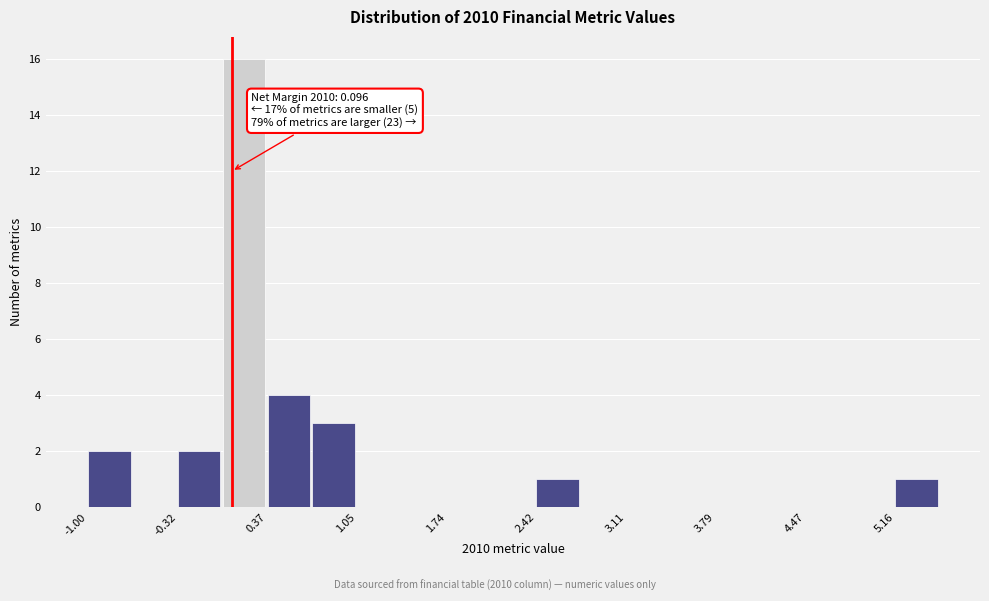

Read against the x-axis, roughly where is the centre of the tallest bar?

0.2